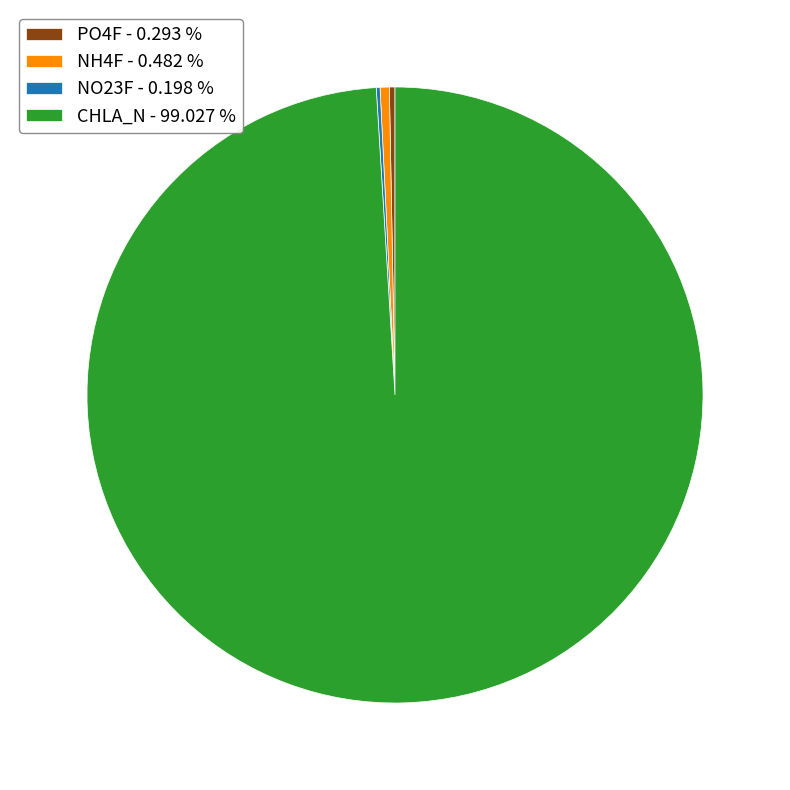

Is the sum of PO4F and CHLA_N greater than half?

Yes